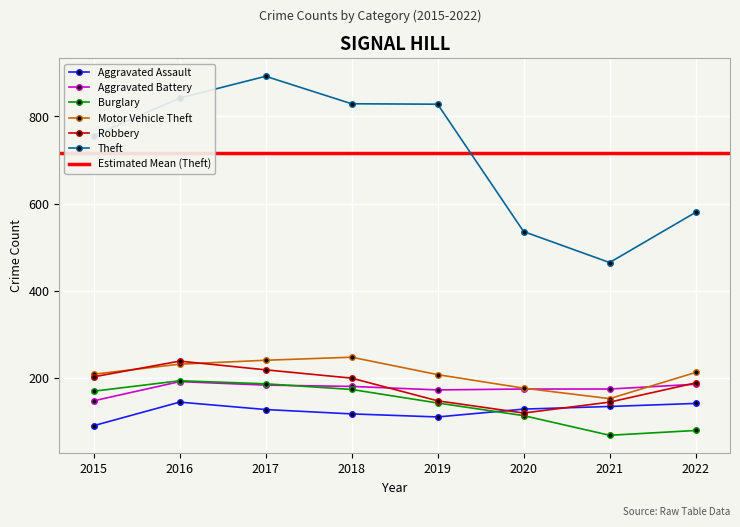

The Aggravated Battery series shows 192 at 2016. True or false?

True